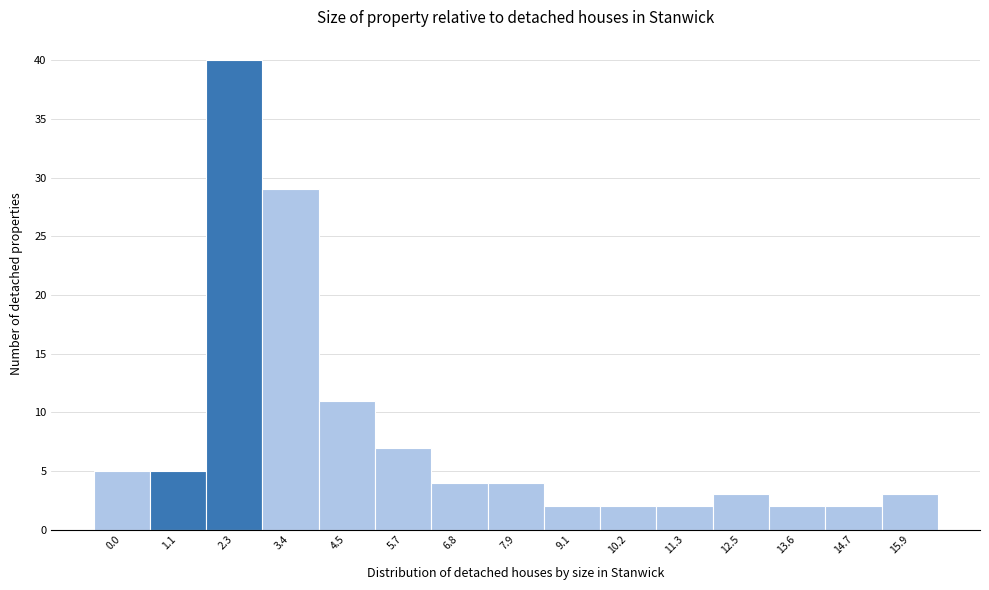

Reading left to right, transcribe all the data shown in this chart.

0.0=5	1.1=5	2.3=40	3.4=29	4.5=11	5.7=7	6.8=4	7.9=4	9.1=2	10.2=2	11.3=2	12.5=3	13.6=2	14.7=2	15.9=3